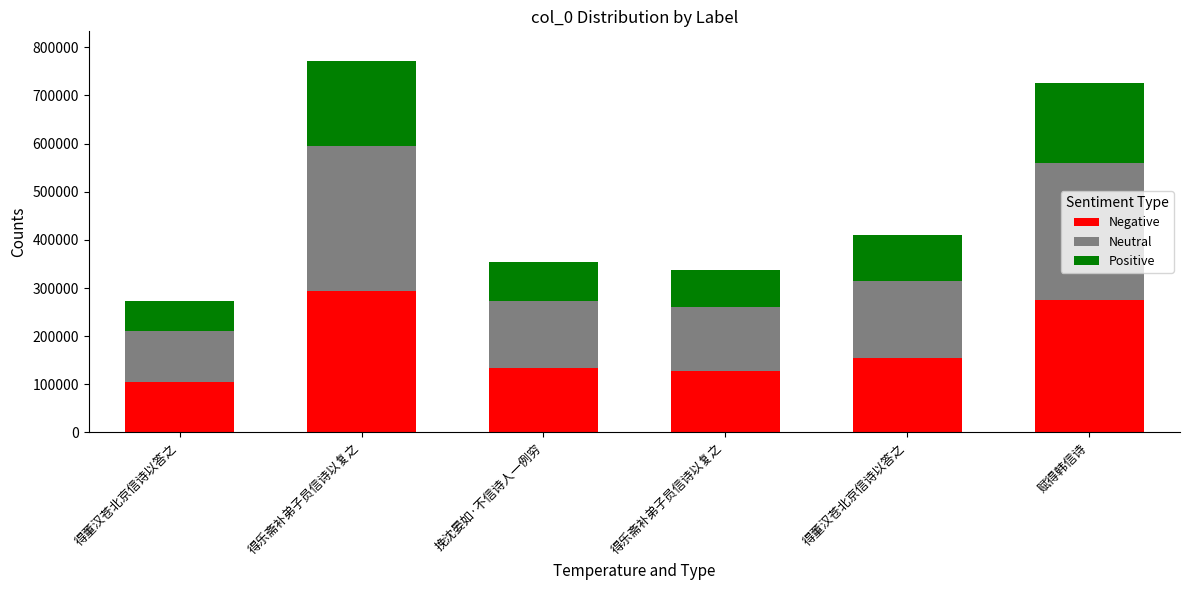

What is the average value of the Negative series?

182017